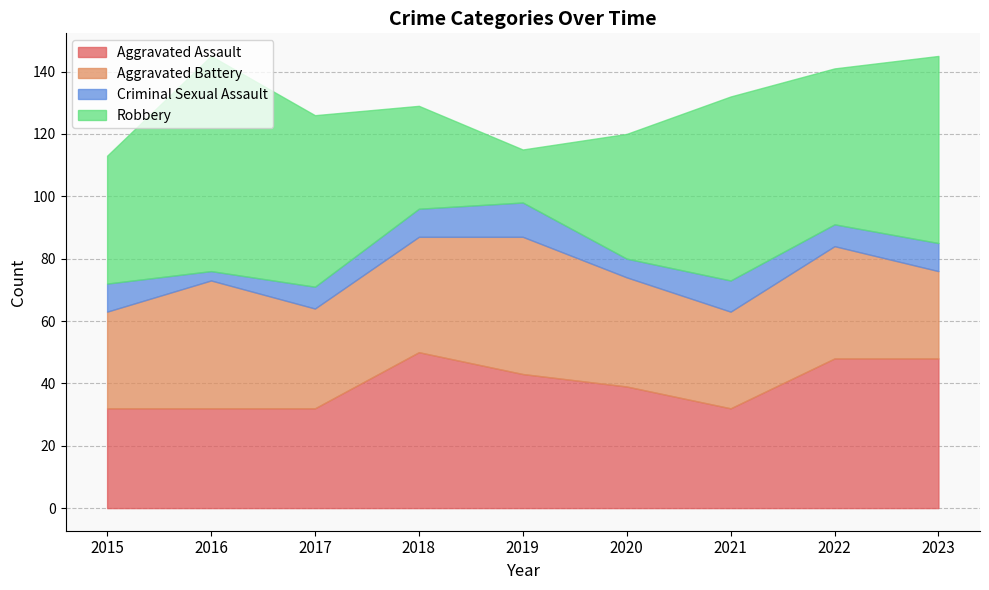

Where is the first local maximum for Aggravated Battery?

2016